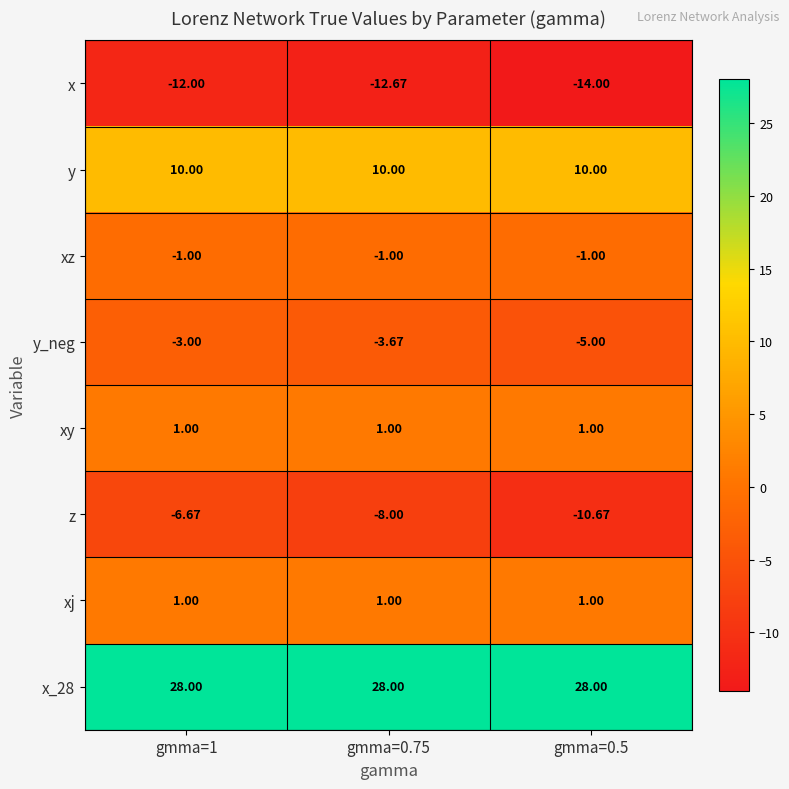

Which series has the widest spread of values?

z